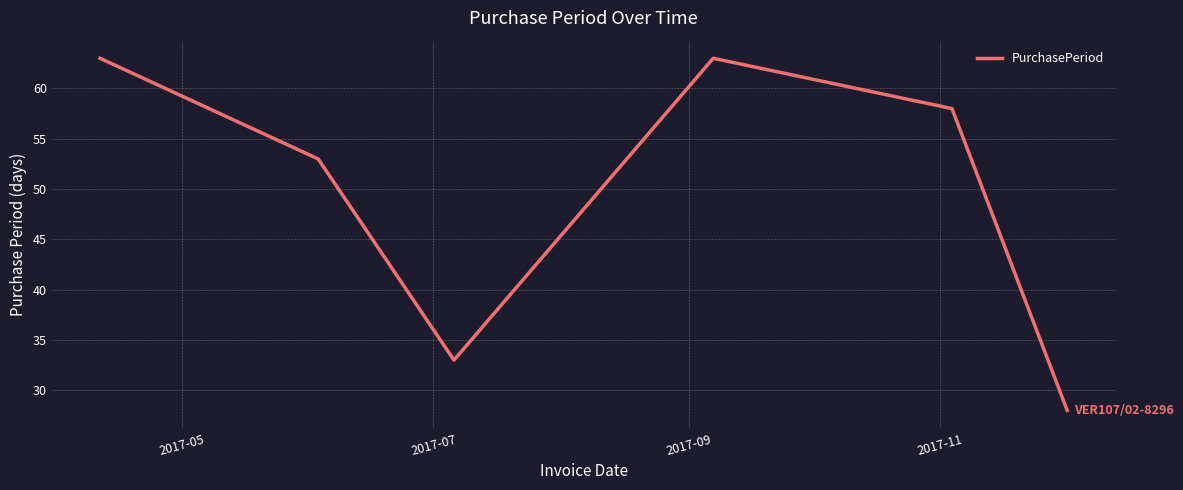

What is the greatest value displayed?

63